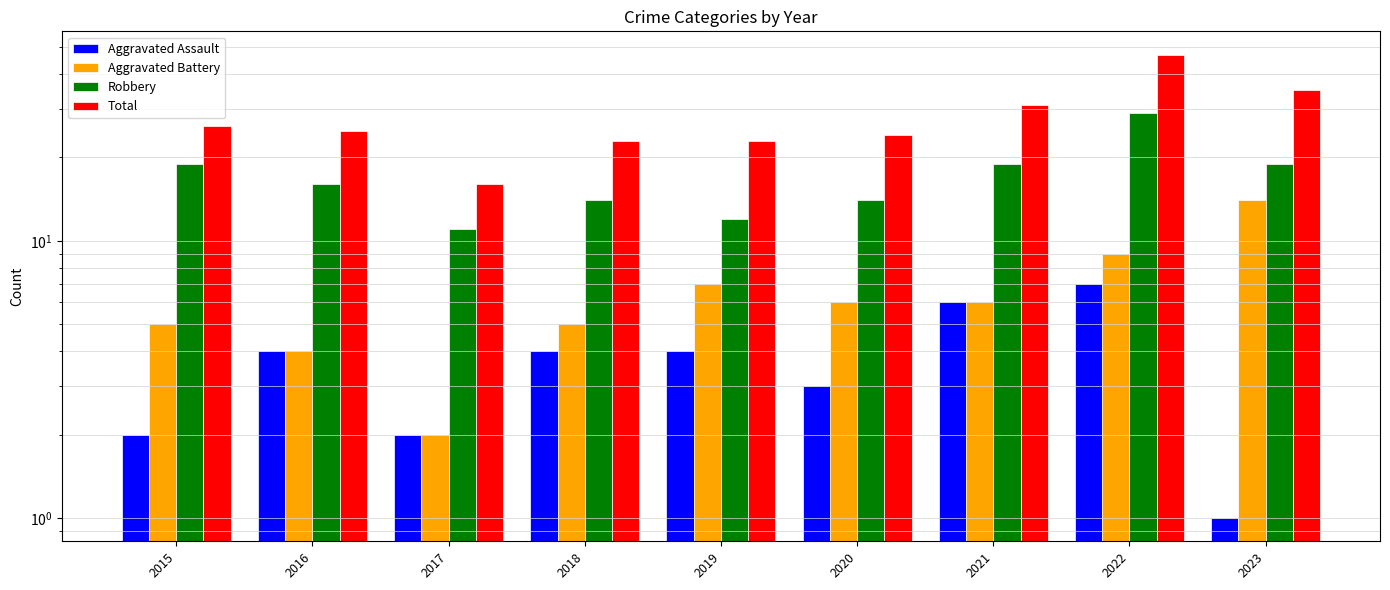

What is the greatest value displayed?

47